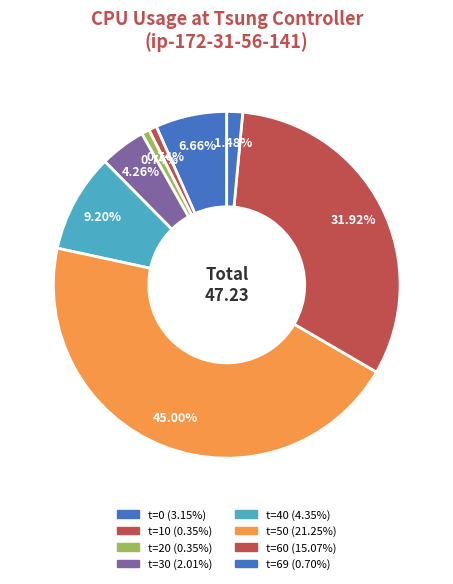

How many segments does this pie chart have?

8